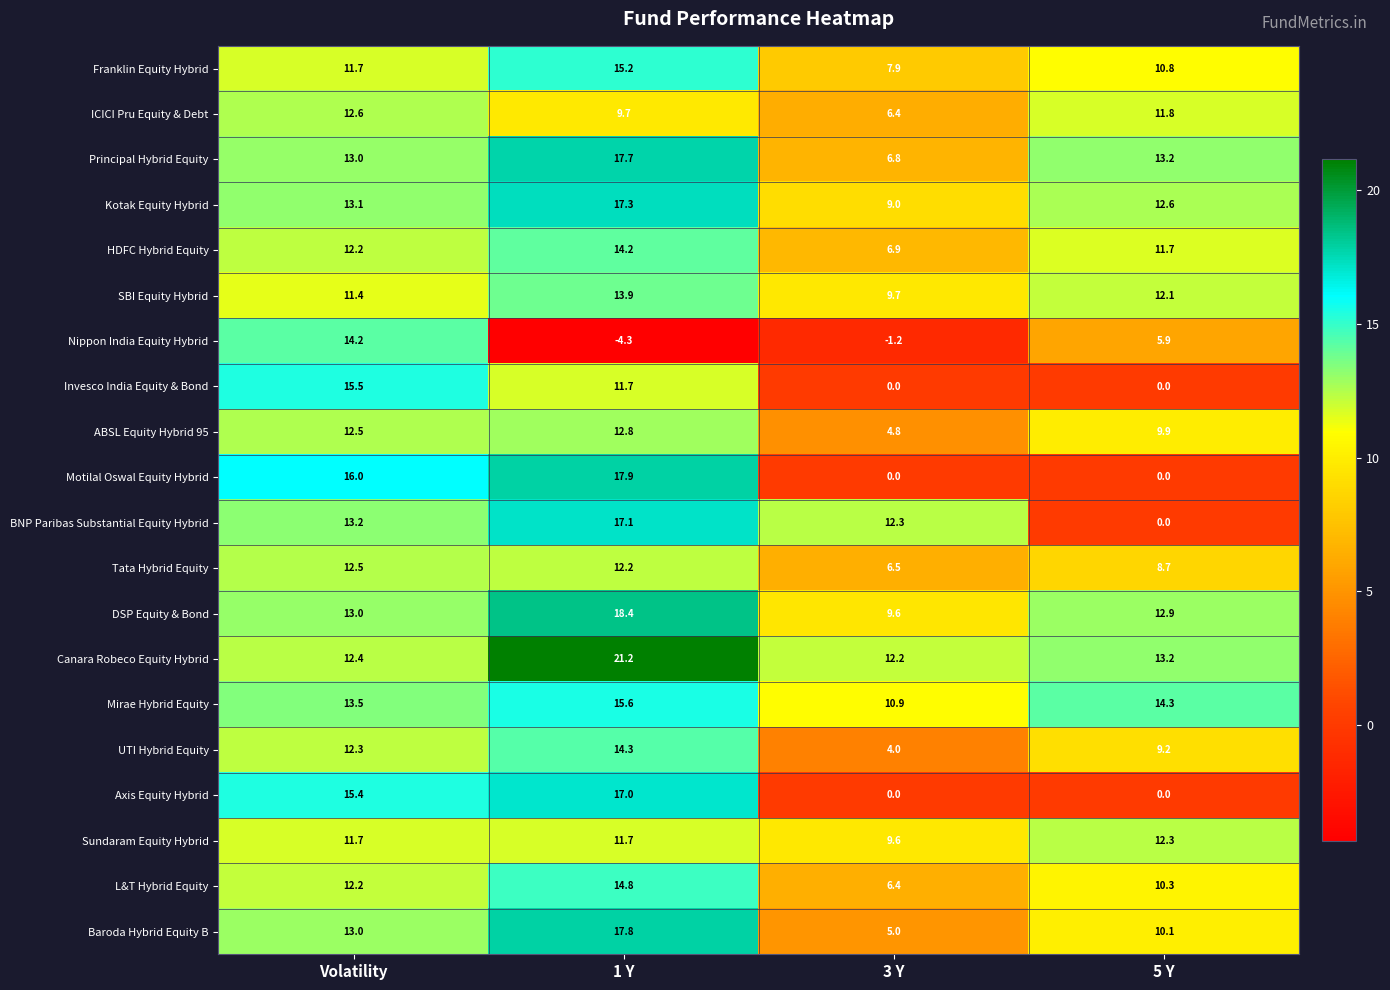

What is the total value across all series at Volatility?

261.4